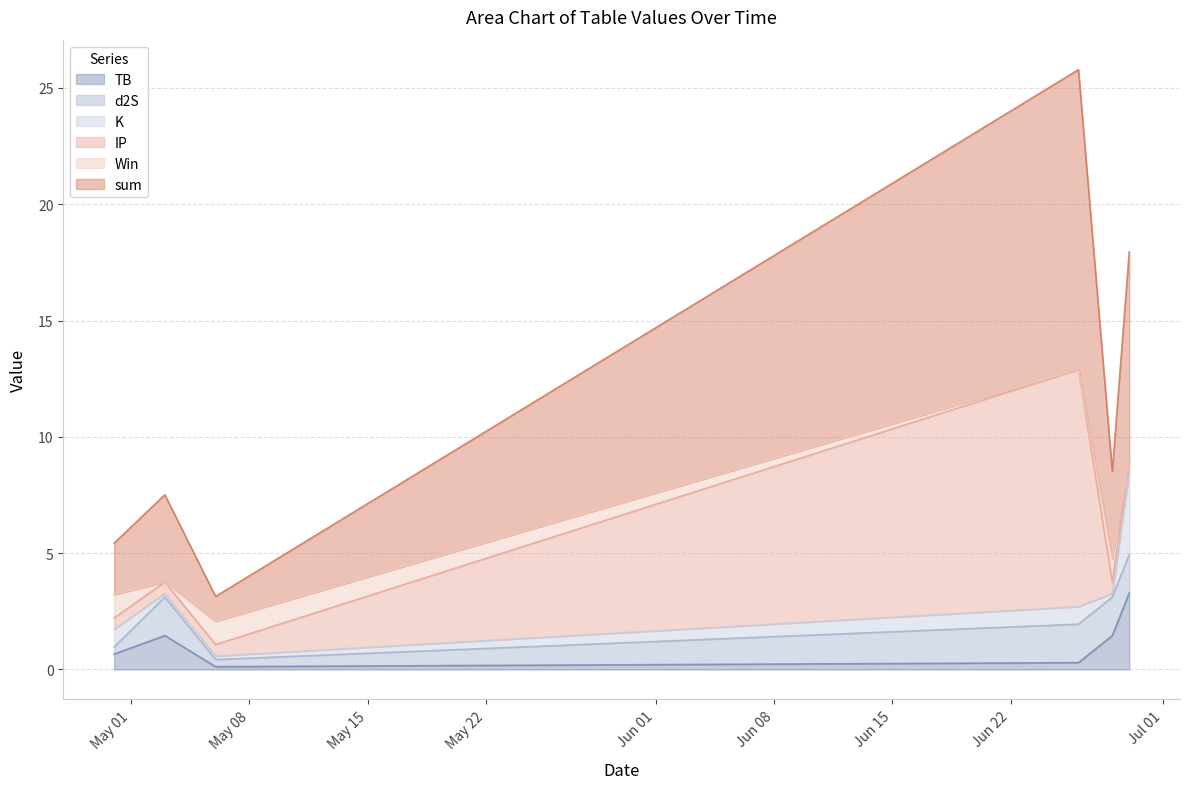

At which category does Win reach its first local valley?

2023-05-03